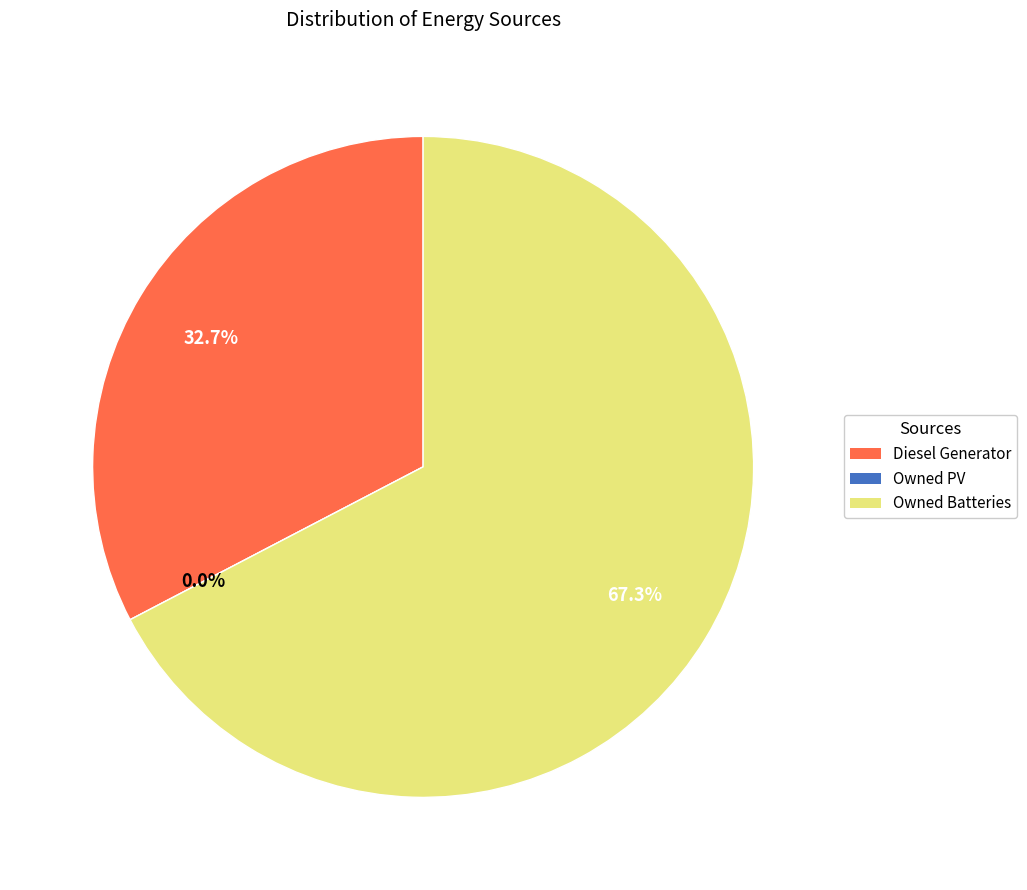

The Diesel Generator slice represents 21% of the pie. True or false?

False